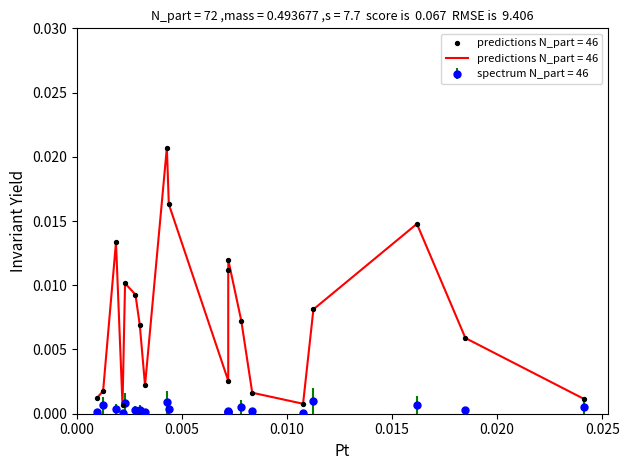

Which series has the largest total across all categories?

predictions N_part = 46